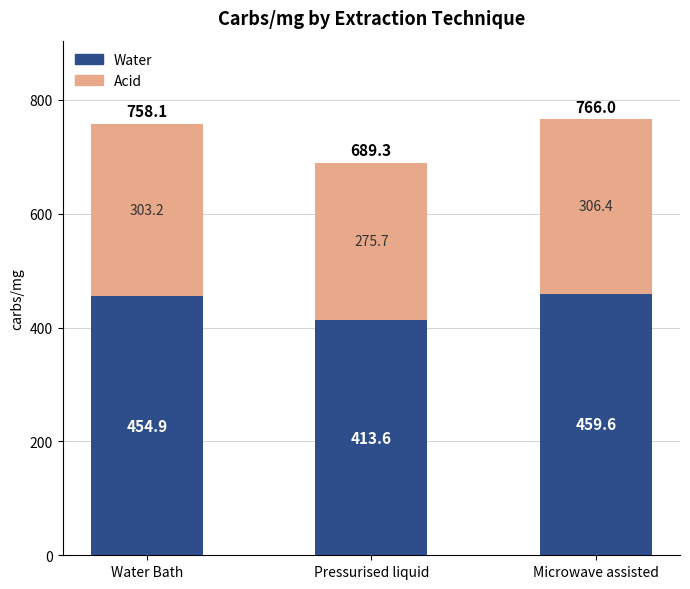

How many data points does each series have?

3